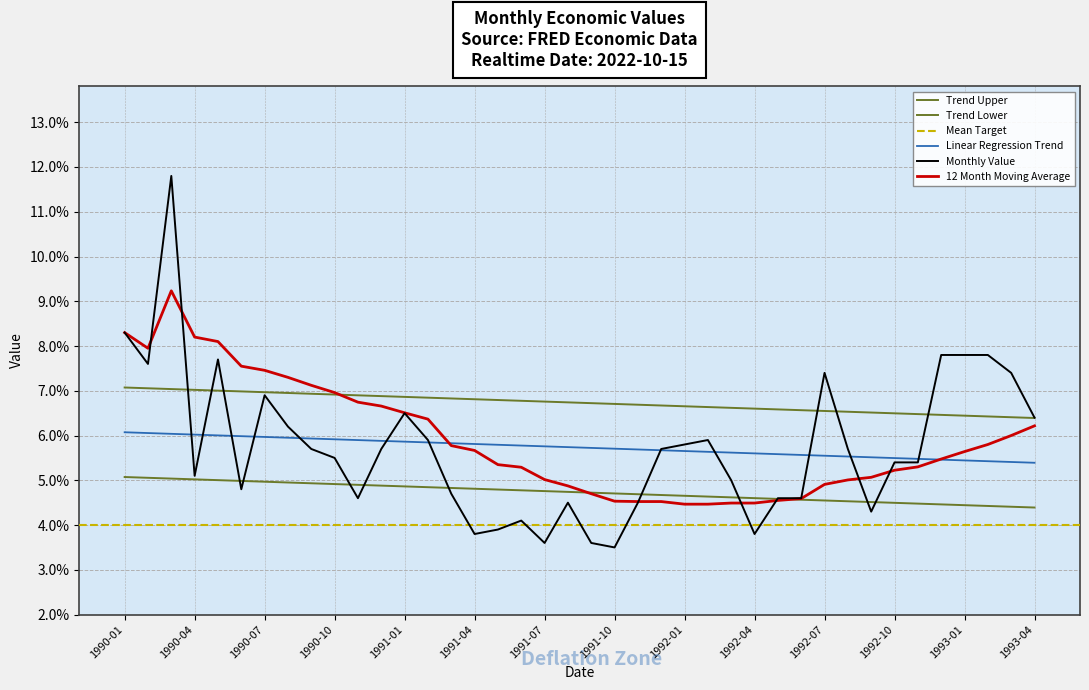

Rank the categories by value from lowest to highest.

1991-10, 1991-07, 1991-09, 1991-04, 1992-04, 1991-05, 1991-06, 1992-09, 1991-08, 1991-11, 1990-11, 1992-05, 1992-06, 1991-03, 1990-06, 1992-03, 1990-04, 1992-10, 1992-11, 1990-10, 1990-09, 1990-12, 1991-12, 1992-08, 1992-01, 1991-02, 1992-02, 1990-08, 1993-04, 1991-01, 1990-07, 1992-07, 1993-03, 1990-02, 1990-05, 1992-12, 1993-01, 1993-02, 1990-01, 1990-03